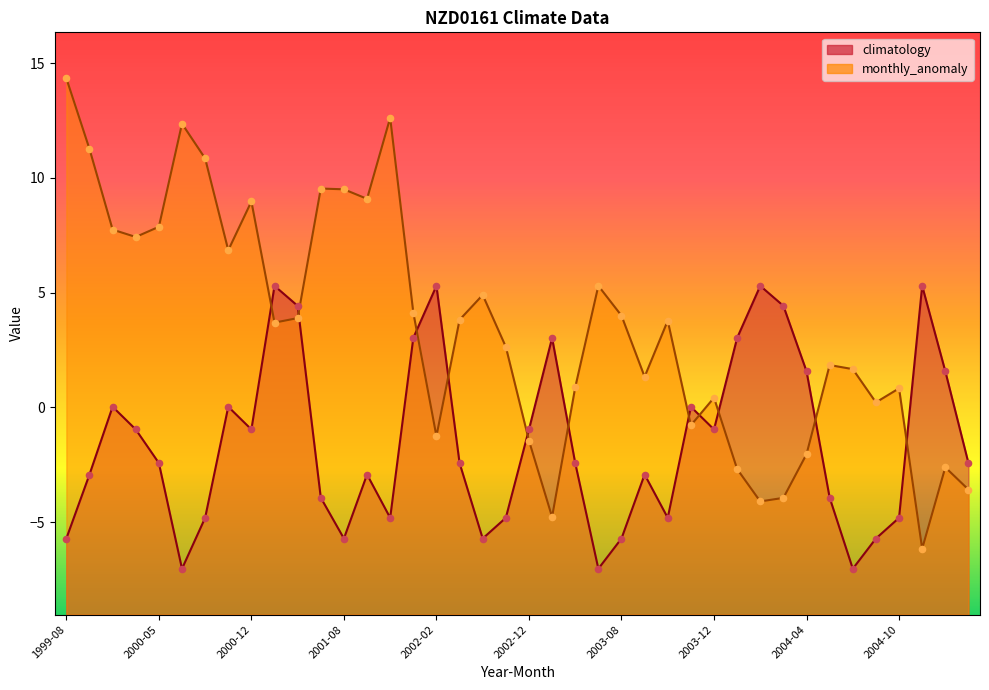

Which series has the largest total across all categories?

monthly_anomaly